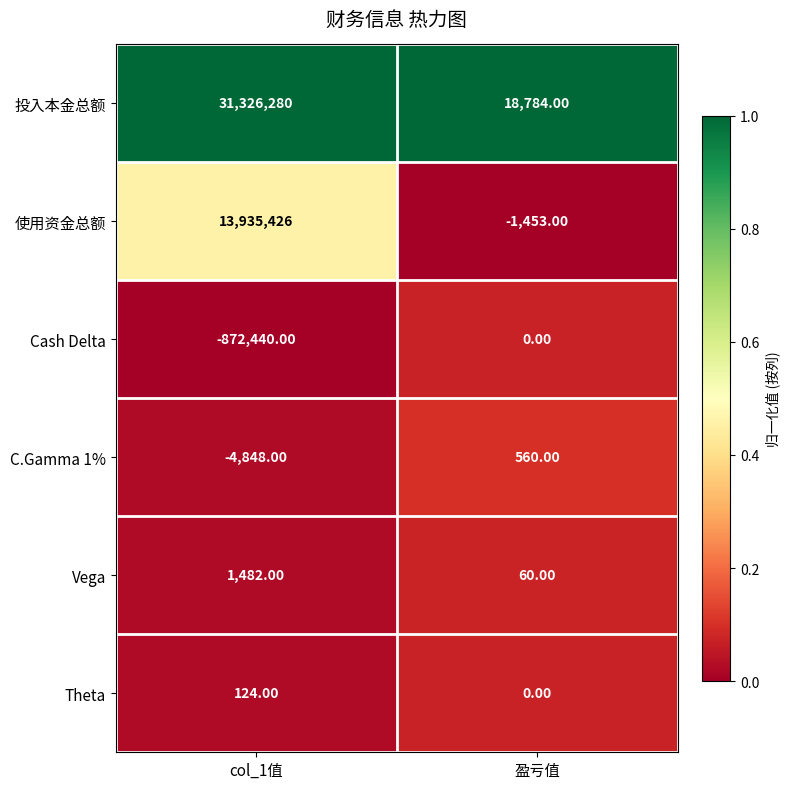

Rank the series by their maximum value, from lowest to highest.

Cash Delta, Theta, C.Gamma 1%, Vega, 使用资金总额, 投入本金总额